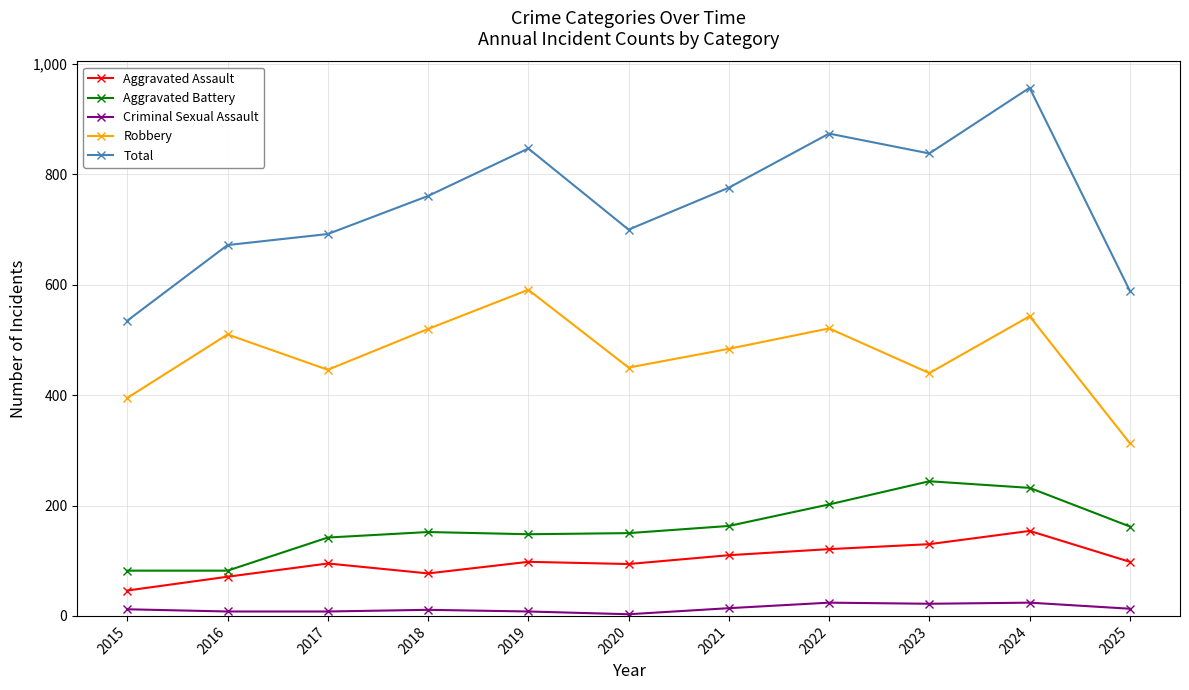

True or false: Aggravated Battery has more than 2 points higher than both neighbors.

False